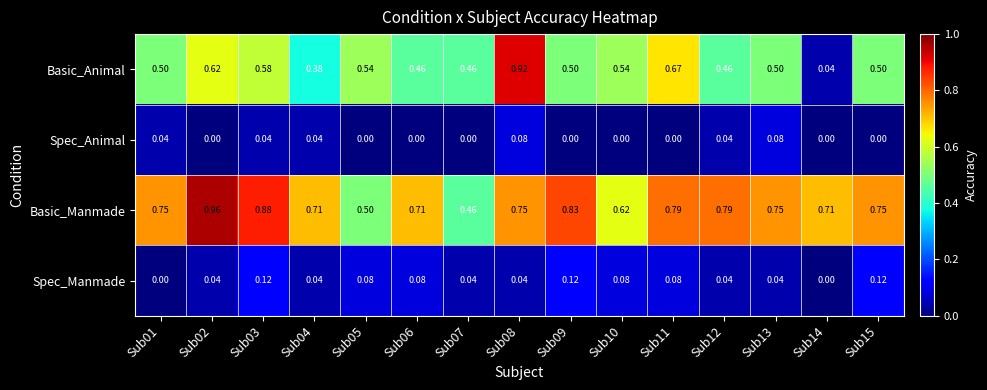

Rank the series at Sub08 from highest to lowest value.

Basic_Animal, Basic_Manmade, Spec_Animal, Spec_Manmade